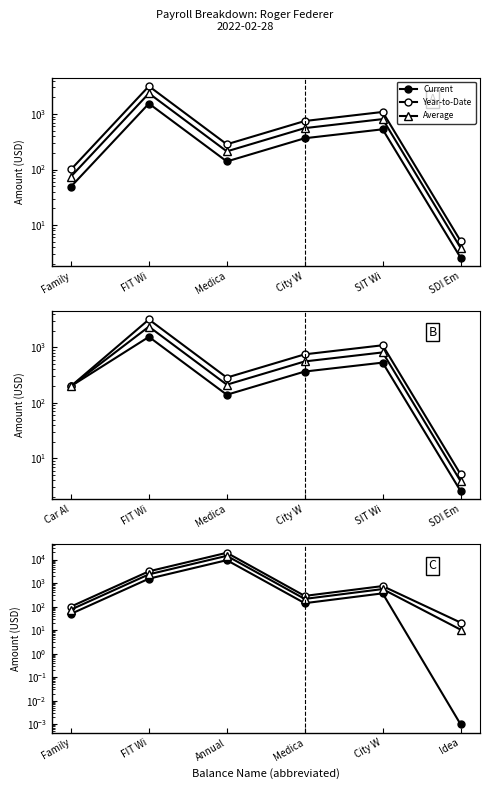

Is this an area chart (filled region under the line)?

No